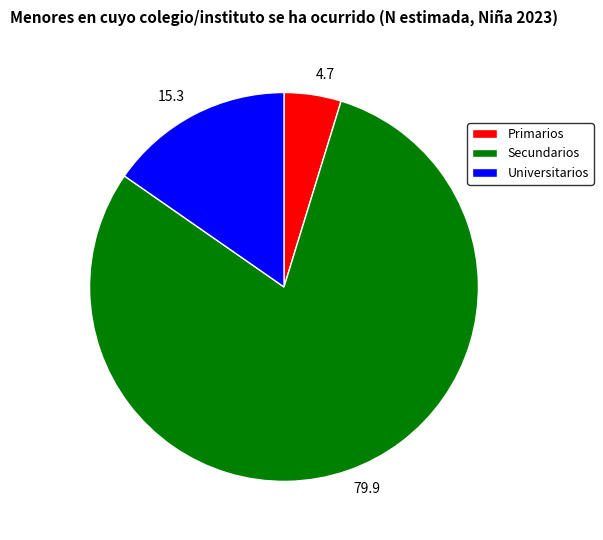

Rank the categories by value from lowest to highest.

Primarios, Universitarios, Secundarios